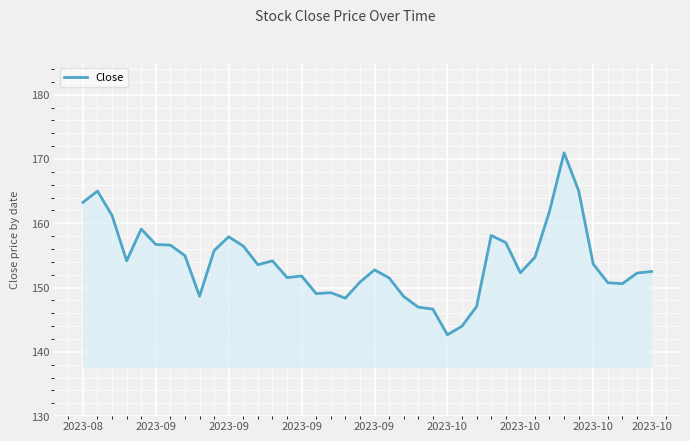

What is the minimum value shown in the chart?

142.7